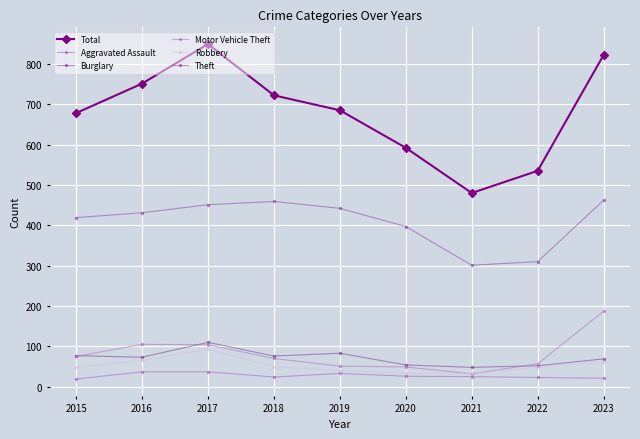

What is the difference between the Robbery values at 2016 and 2023?

3